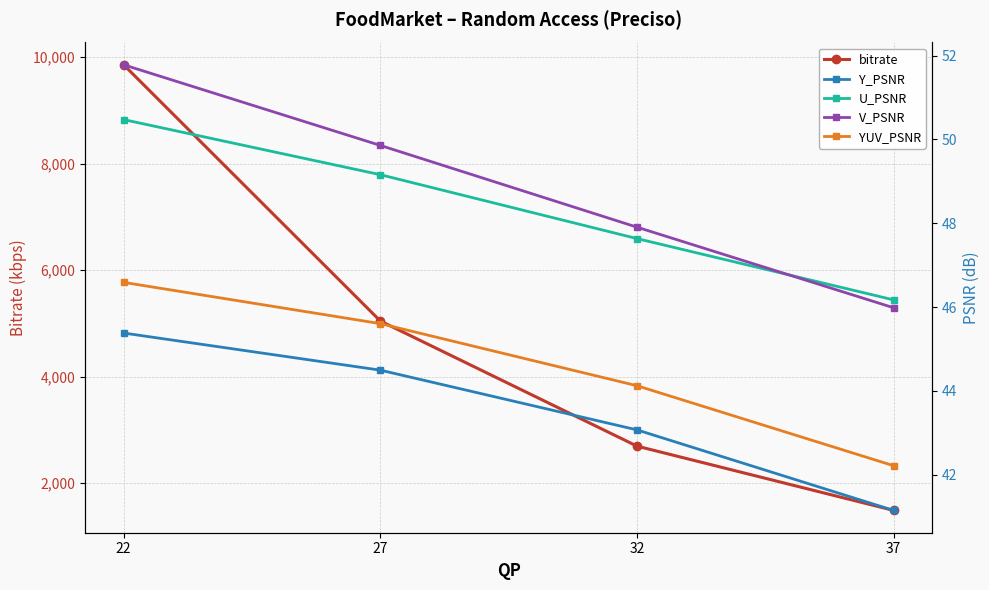

Where does the Y_PSNR series first go above 44?

22